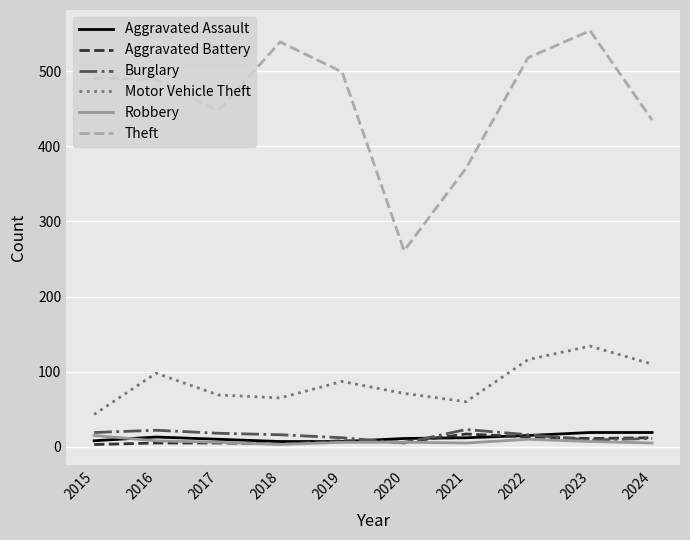

How many values in the Motor Vehicle Theft series are below 87?

5